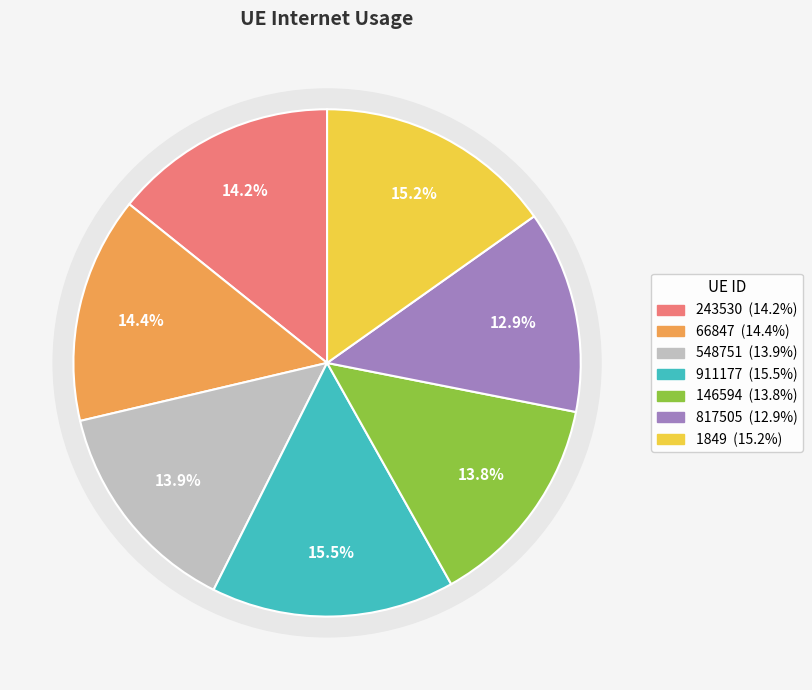

To the nearest percent, what percentage of the pie is 817505?

13%